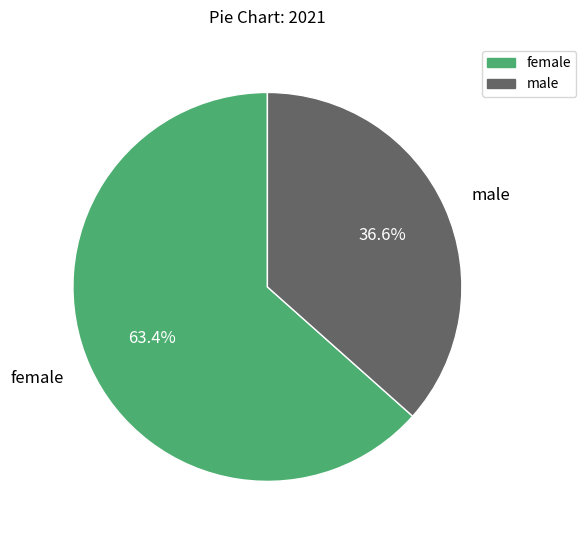

To the nearest percent, what portion does female represent?

63%